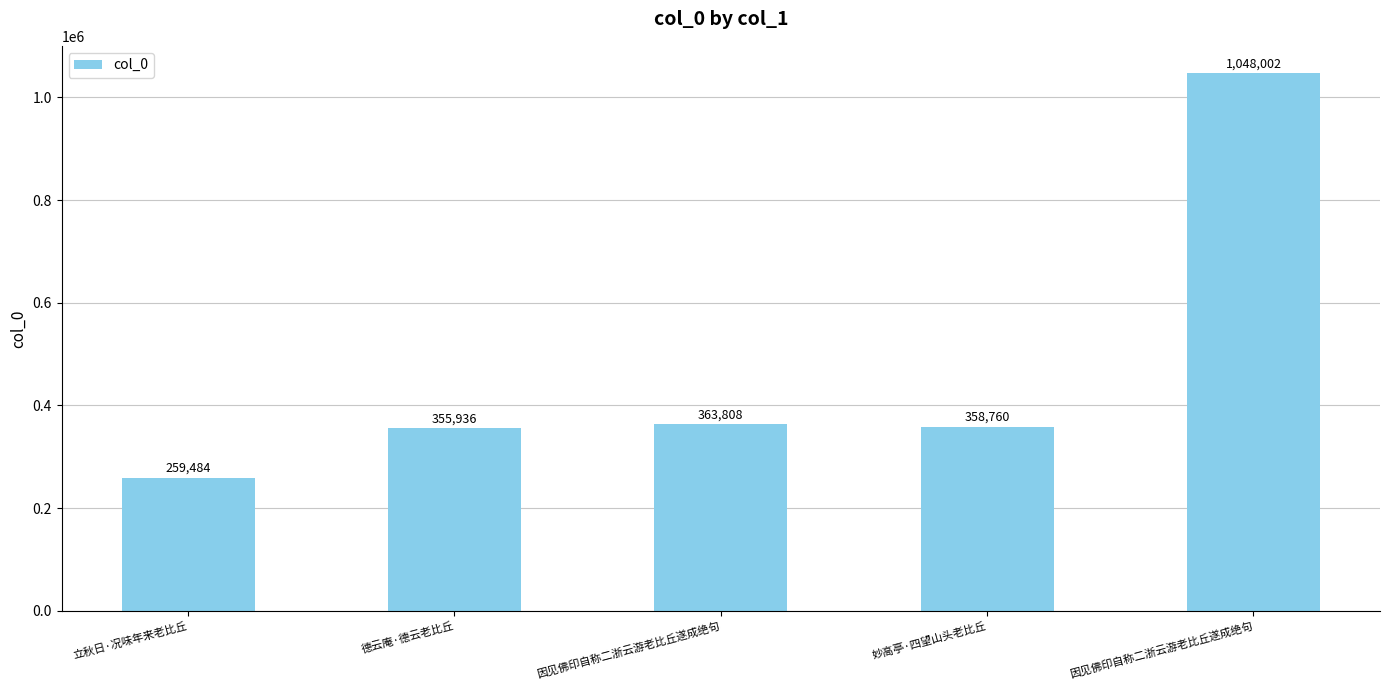

List the labels in order of value, smallest first.

立秋日·况味年来老比丘, 德云庵·德云老比丘, 妙高亭·四望山头老比丘, 因见佛印自称二浙云游老比丘遂成绝句, 因见佛印自称二浙云游老比丘遂成绝句